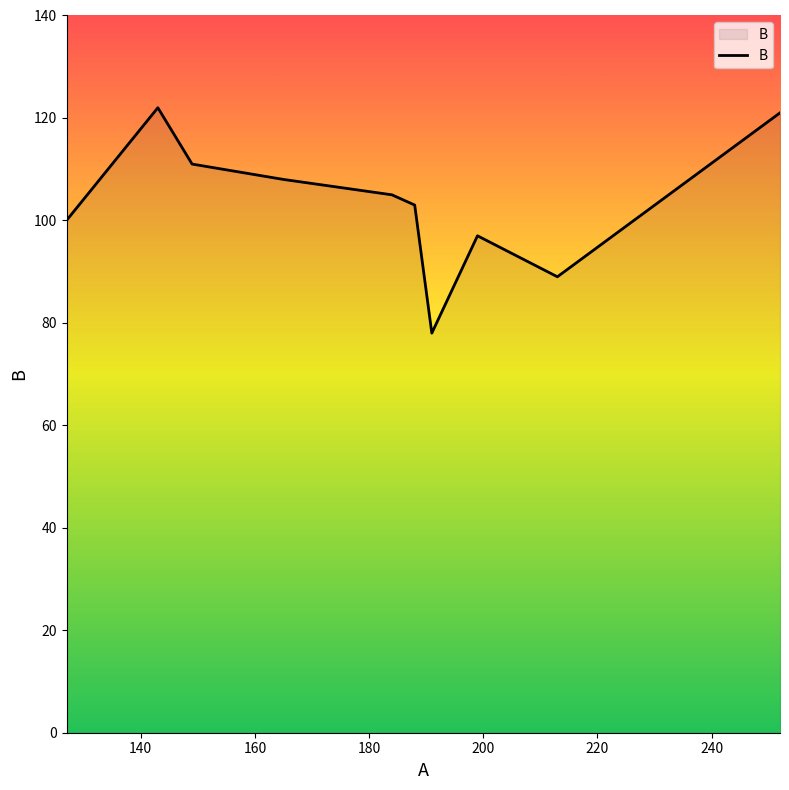

Reading left to right, transcribe all the data shown in this chart.

100	122	111	108	105	103	78	97	89	121